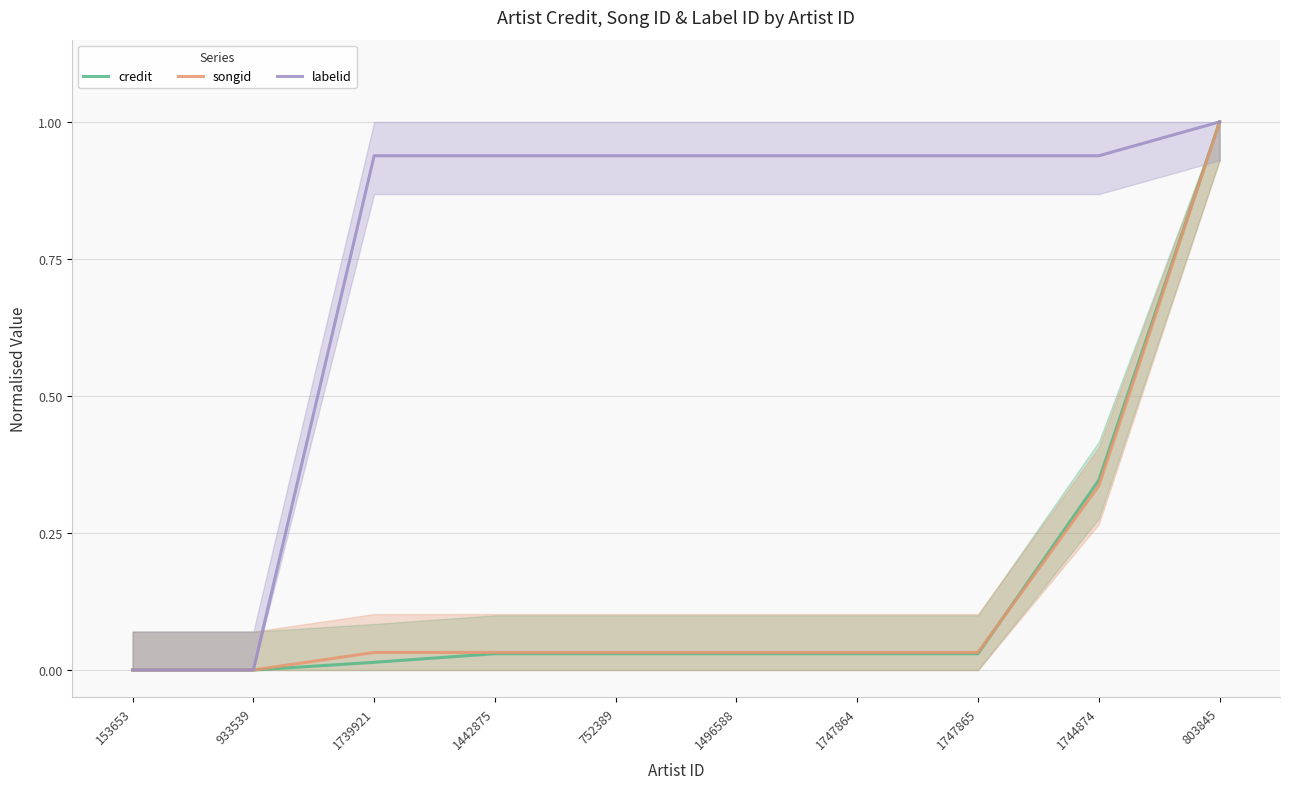

Reading left to right, extract all data points from this chart.

credit: 153653=0.0	933539=0.0	1739921=0.0	1442875=0.0	752389=0.0	1496588=0.0	1747864=0.0	1747865=0.0	1744874=0.3	803845=1.0
songid: 153653=0.0	933539=0.0	1739921=0.0	1442875=0.0	752389=0.0	1496588=0.0	1747864=0.0	1747865=0.0	1744874=0.3	803845=1.0
labelid: 153653=0.0	933539=0.0	1739921=0.9	1442875=0.9	752389=0.9	1496588=0.9	1747864=0.9	1747865=0.9	1744874=0.9	803845=1.0